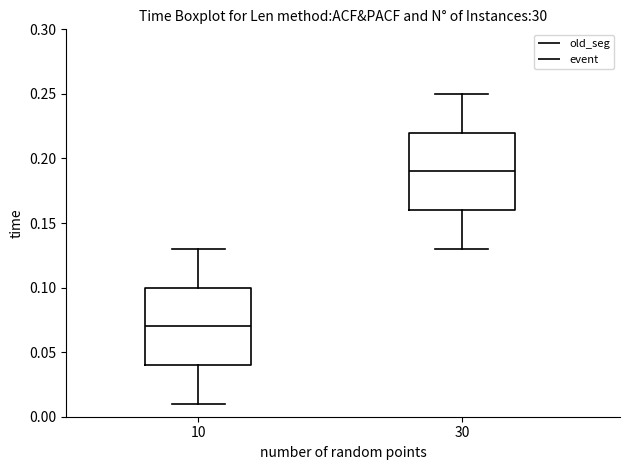

Reading left to right, read every box against the y-axis: the position of its median line, the range the box covers, and the ends of its whiskers. The values are not printed on the chart, so give them approximately, as read against the axis.

10: median 0.07, box 0.04 to 0.10, whiskers 0.01 to 0.13
30: median 0.19, box 0.16 to 0.22, whiskers 0.13 to 0.25